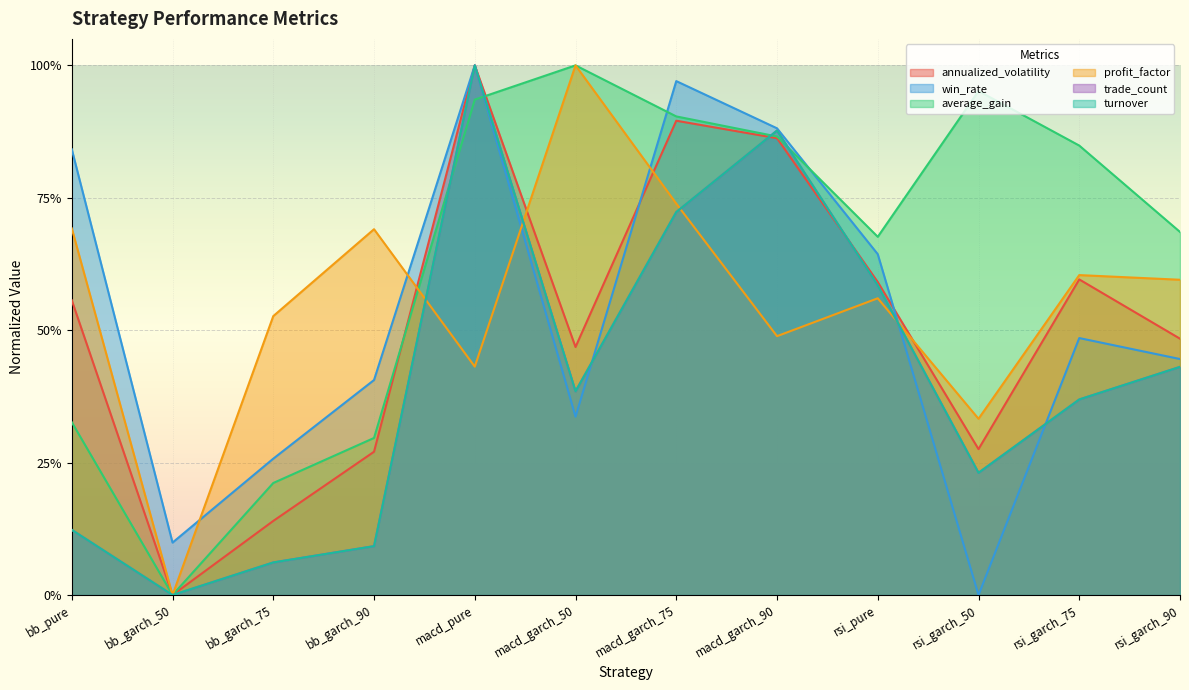

True or false: turnover and trade_count intersect in this chart.

False